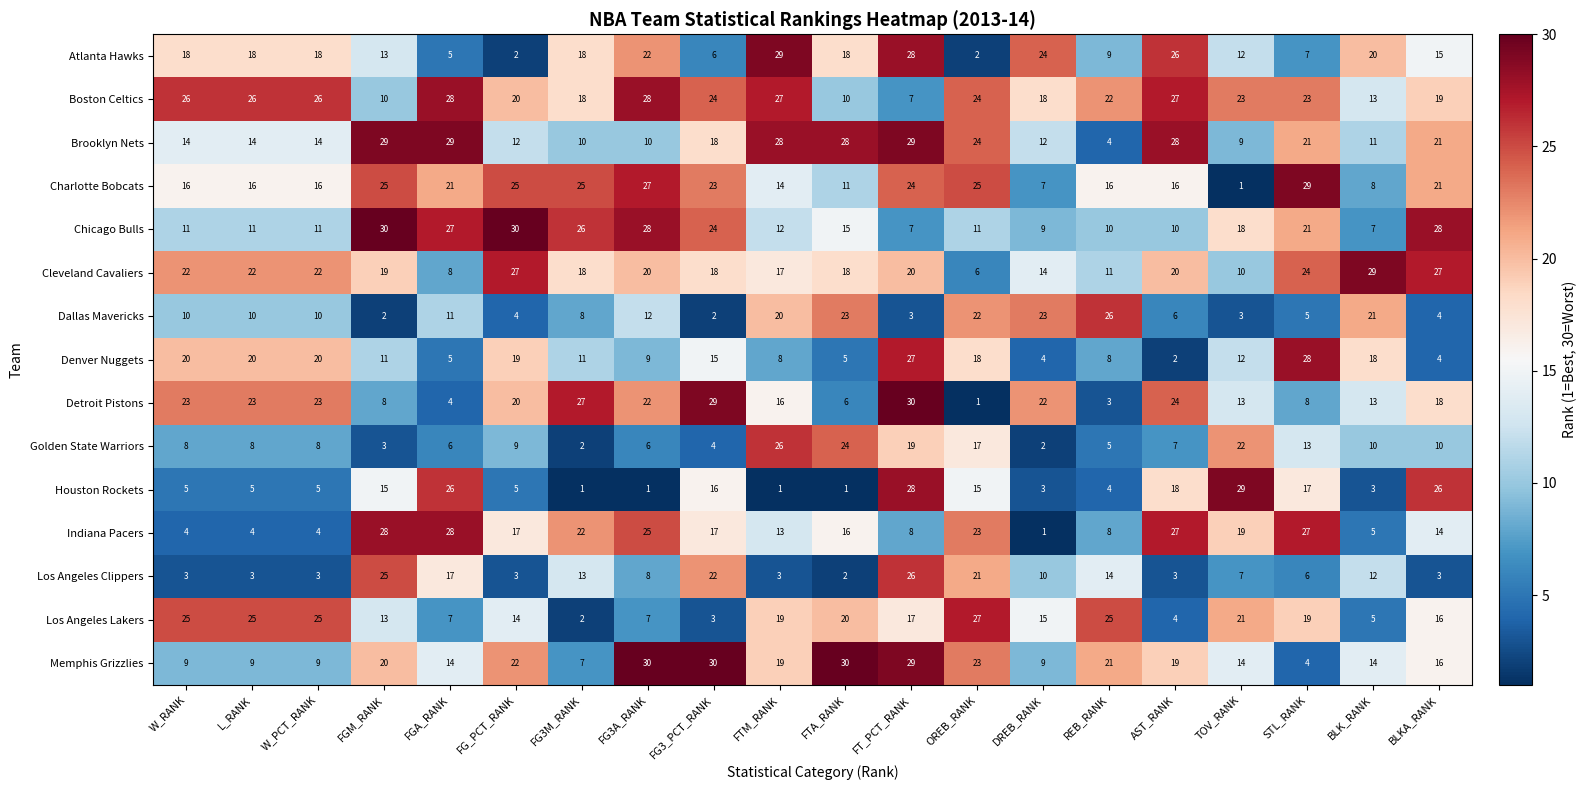

At which label does Los Angeles Clippers first exceed 8?

FGM_RANK